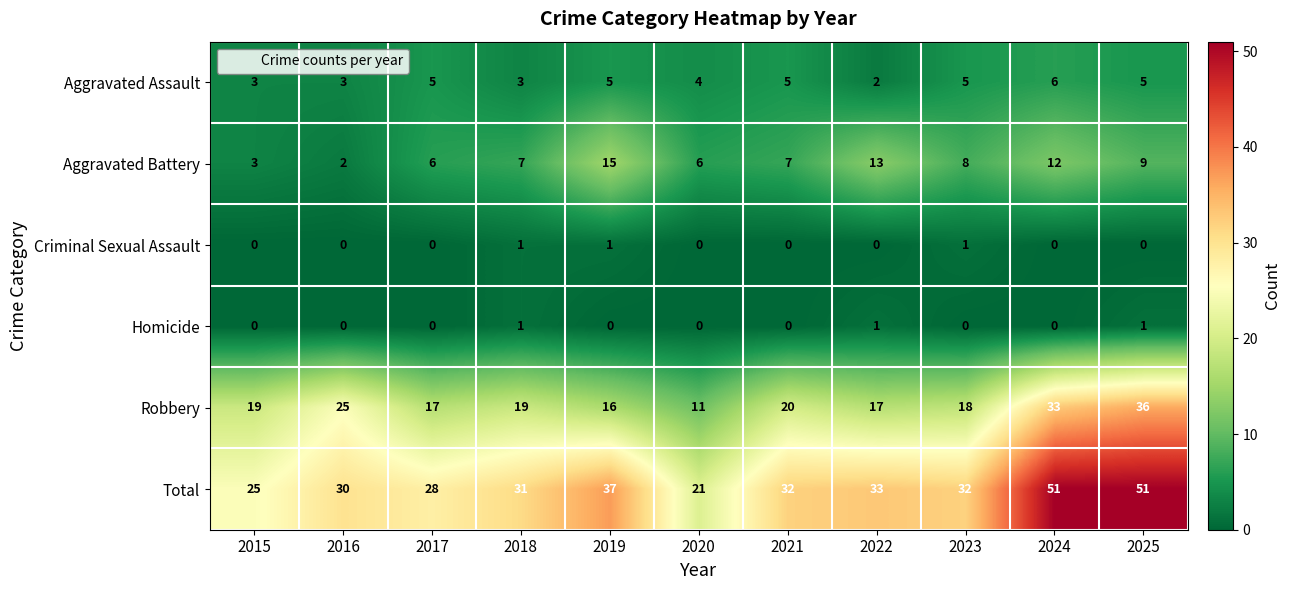

The value of Total at 2019 is 37. True or false?

True